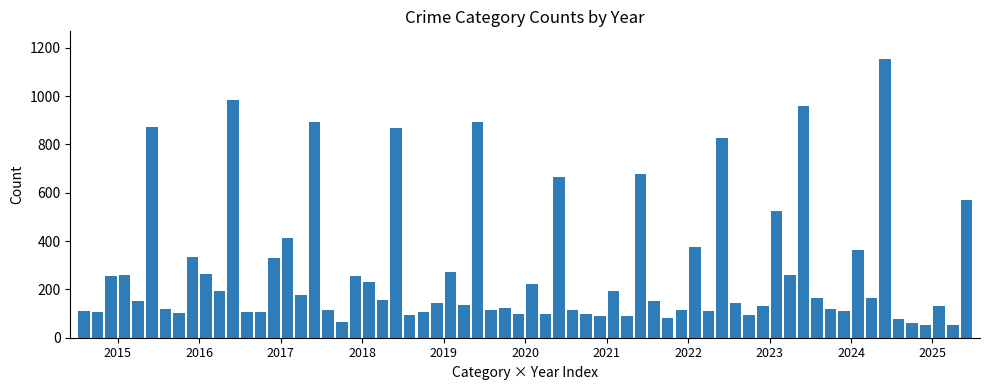

What is the average value?

280